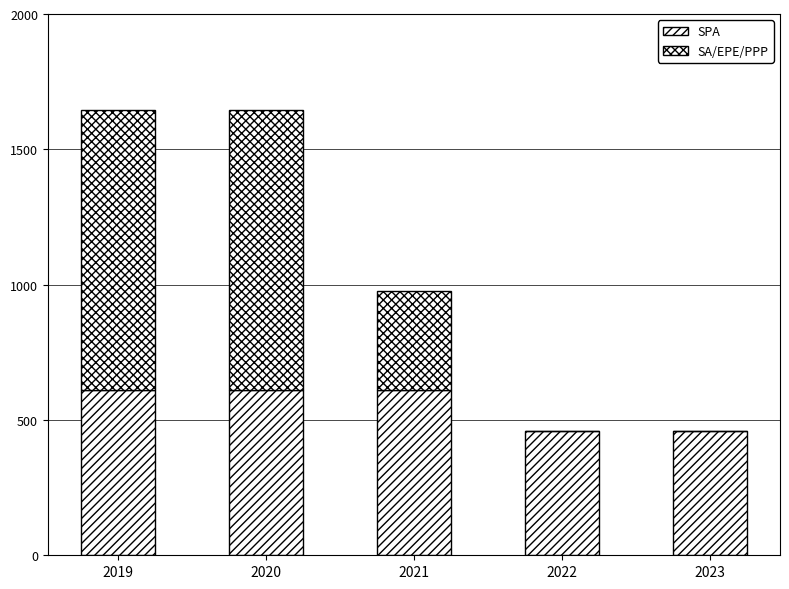

At which label does SA/EPE/PPP first exceed 365?

2019